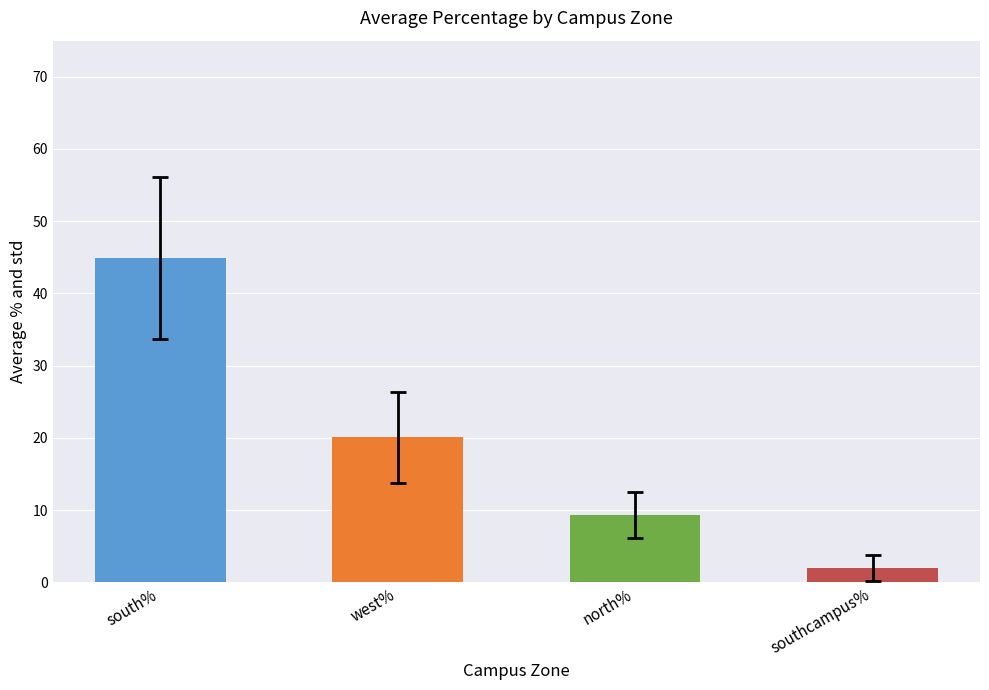

At 8, list the series in order from smallest to largest.

southcampus%, north%, west%, south%